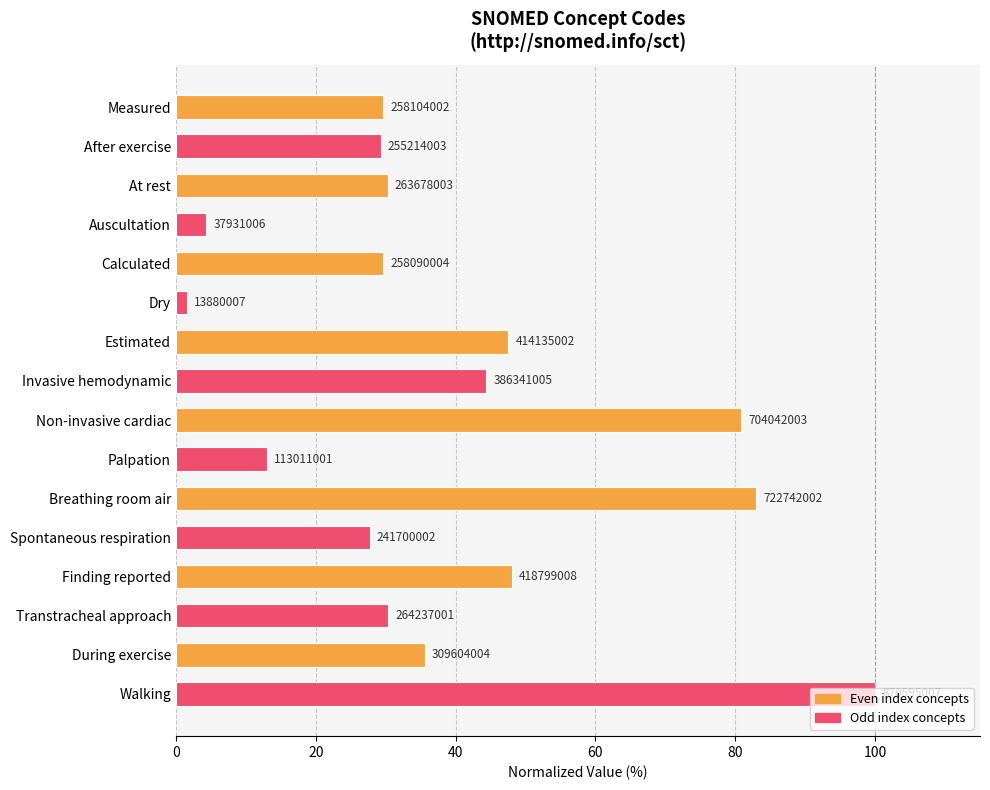

What is the difference between the maximum and minimum values?

98.4